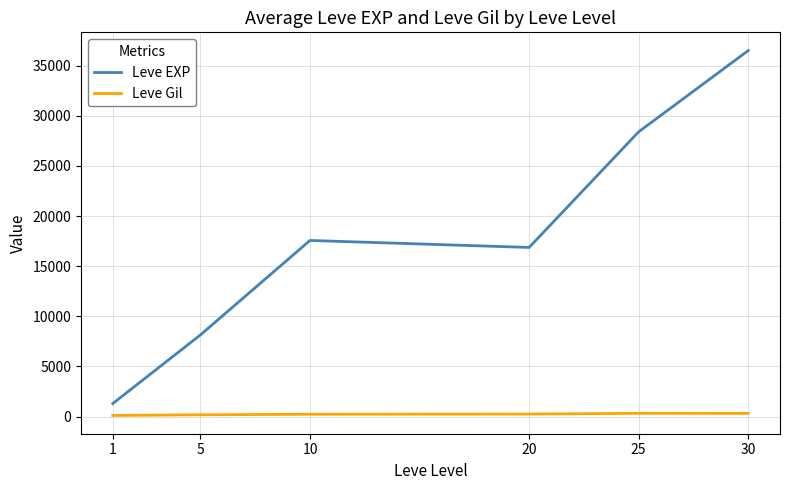

Which series has the largest range (max minus min)?

Leve EXP